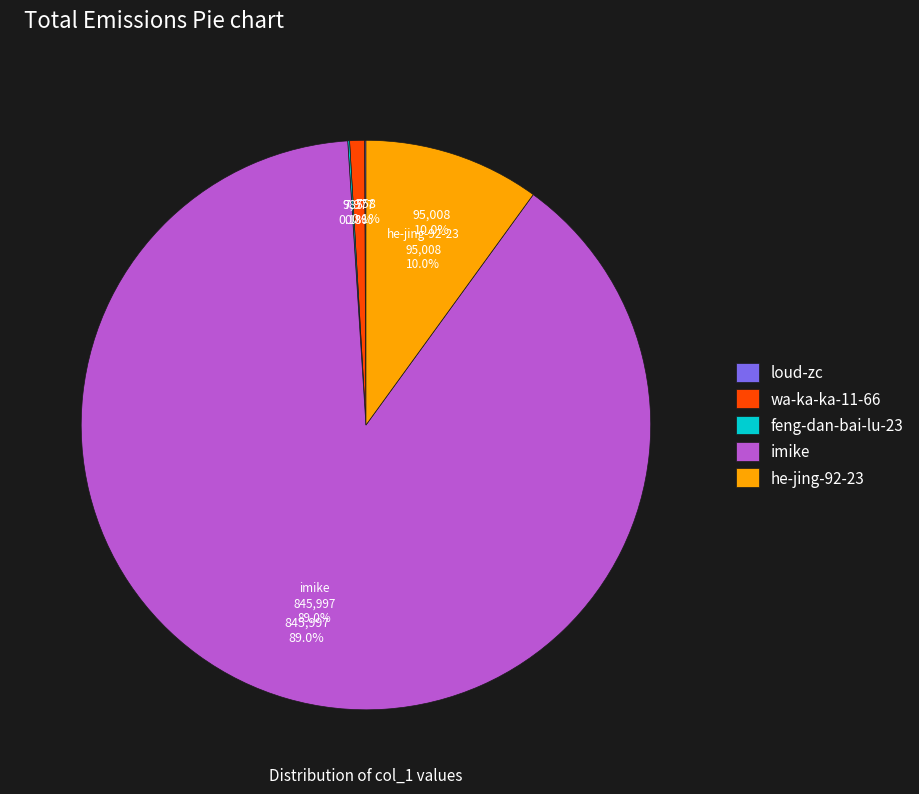

Rank the categories by value from highest to lowest.

imike, he-jing-92-23, wa-ka-ka-11-66, feng-dan-bai-lu-23, loud-zc